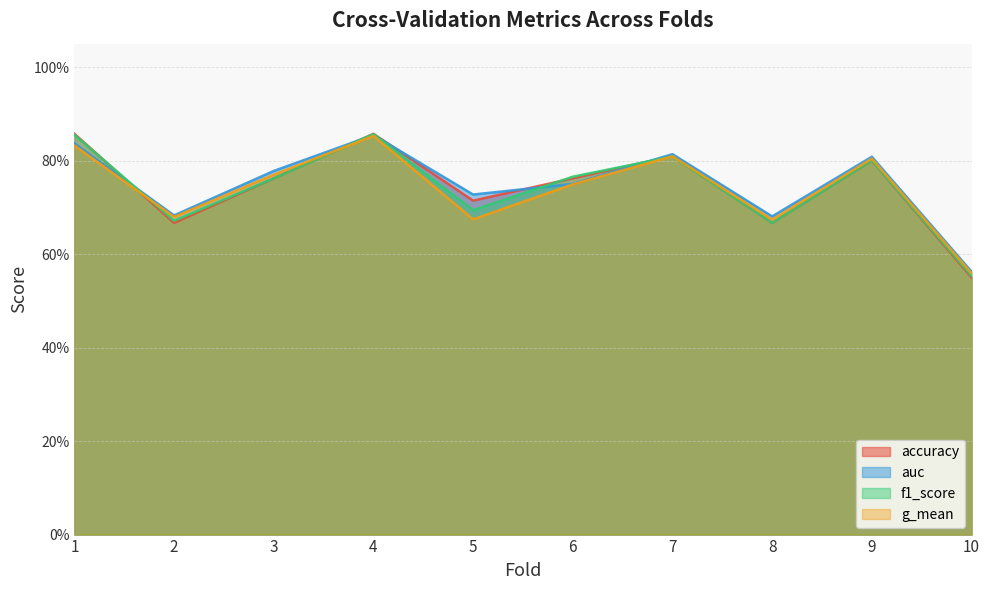

Reading left to right, what are all the values shown in this chart?

accuracy: 1=0.9	2=0.7	3=0.8	4=0.9	5=0.7	6=0.8	7=0.8	8=0.7	9=0.8	10=0.6
auc: 1=0.8	2=0.7	3=0.8	4=0.9	5=0.7	6=0.8	7=0.8	8=0.7	9=0.8	10=0.6
f1_score: 1=0.9	2=0.7	3=0.8	4=0.9	5=0.7	6=0.8	7=0.8	8=0.7	9=0.8	10=0.6
g_mean: 1=0.8	2=0.7	3=0.8	4=0.9	5=0.7	6=0.7	7=0.8	8=0.7	9=0.8	10=0.6